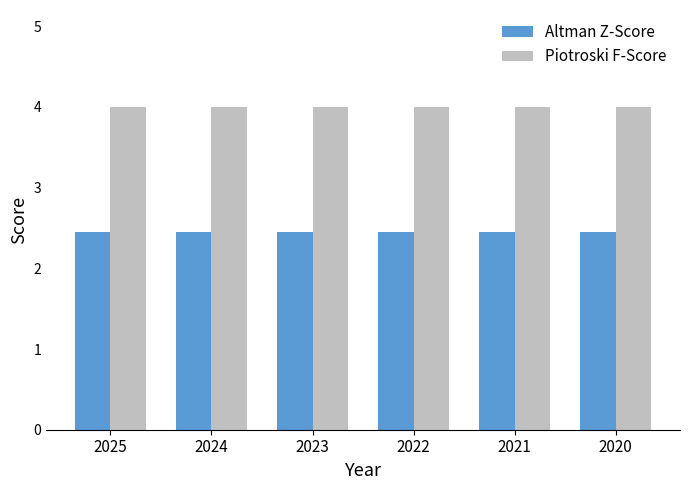

What is the greatest value displayed?

4.0